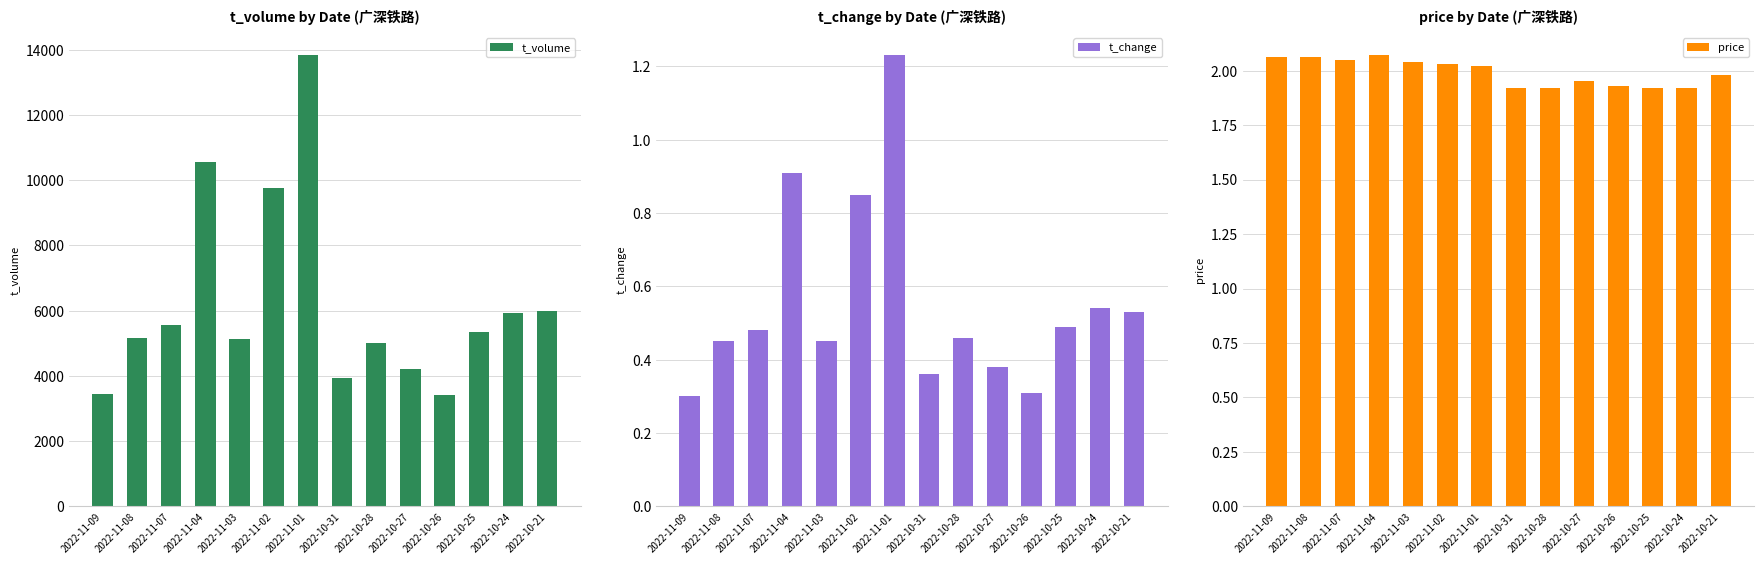

Read the t_change value at 2022-10-21.

0.5